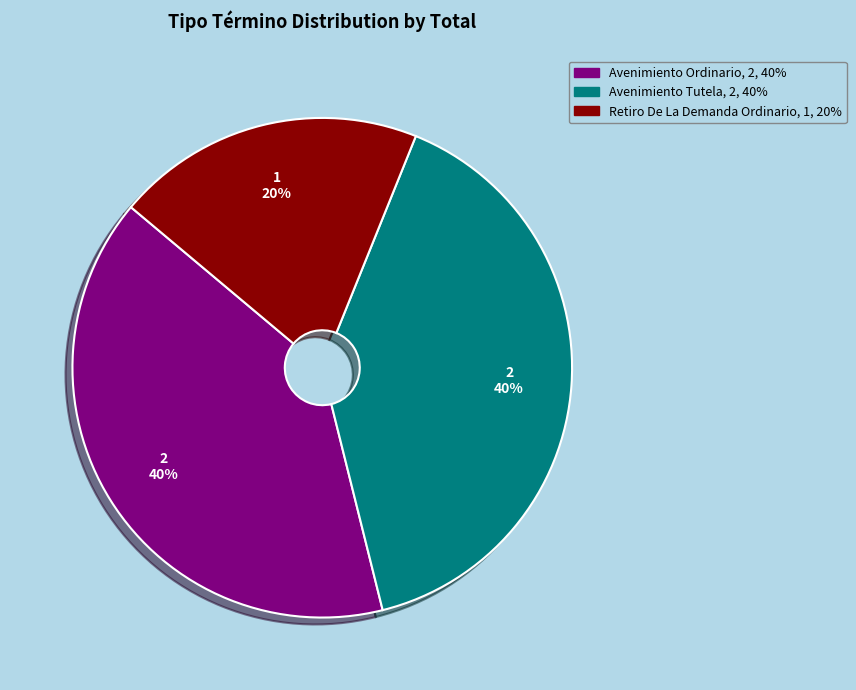

To the nearest percent, what is the average slice percentage?

33%